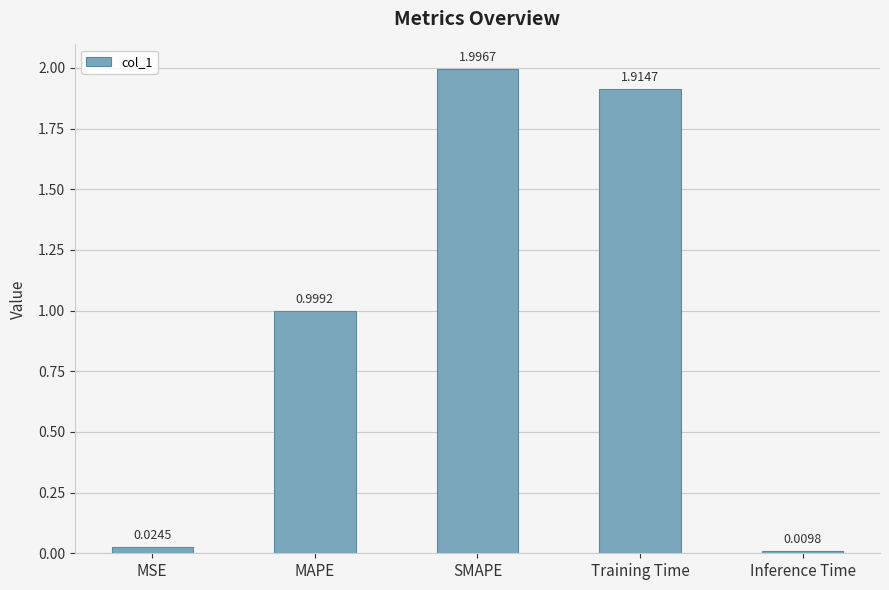

Is it true that the value at SMAPE is 2.0?

True